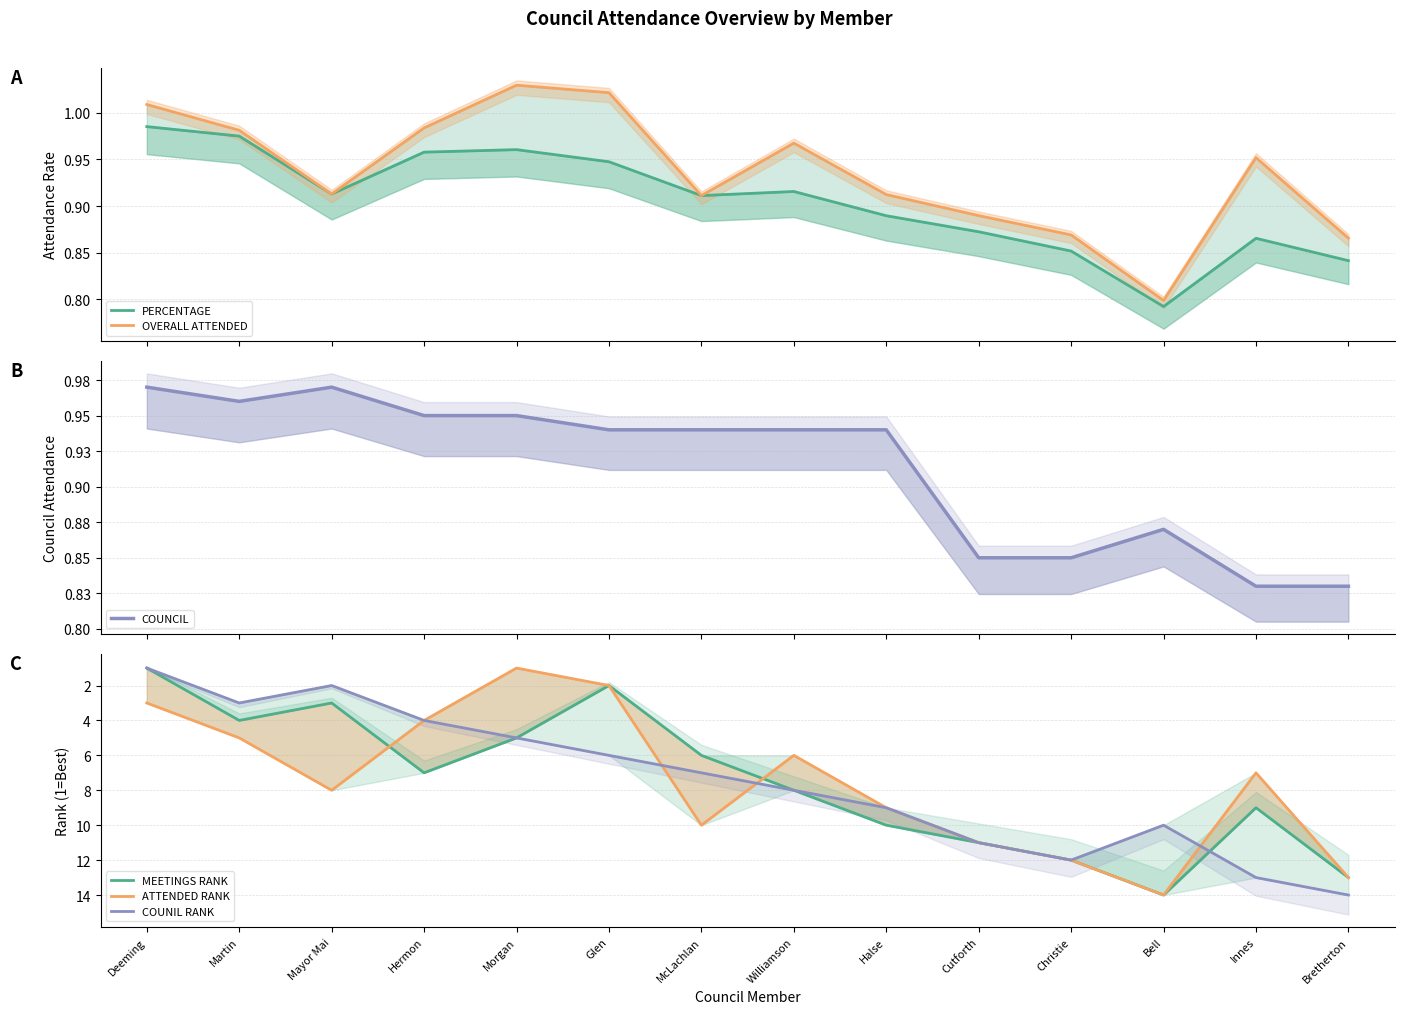

True or false: COUNIL RANK has a value of 1.7 at Deeming.

False